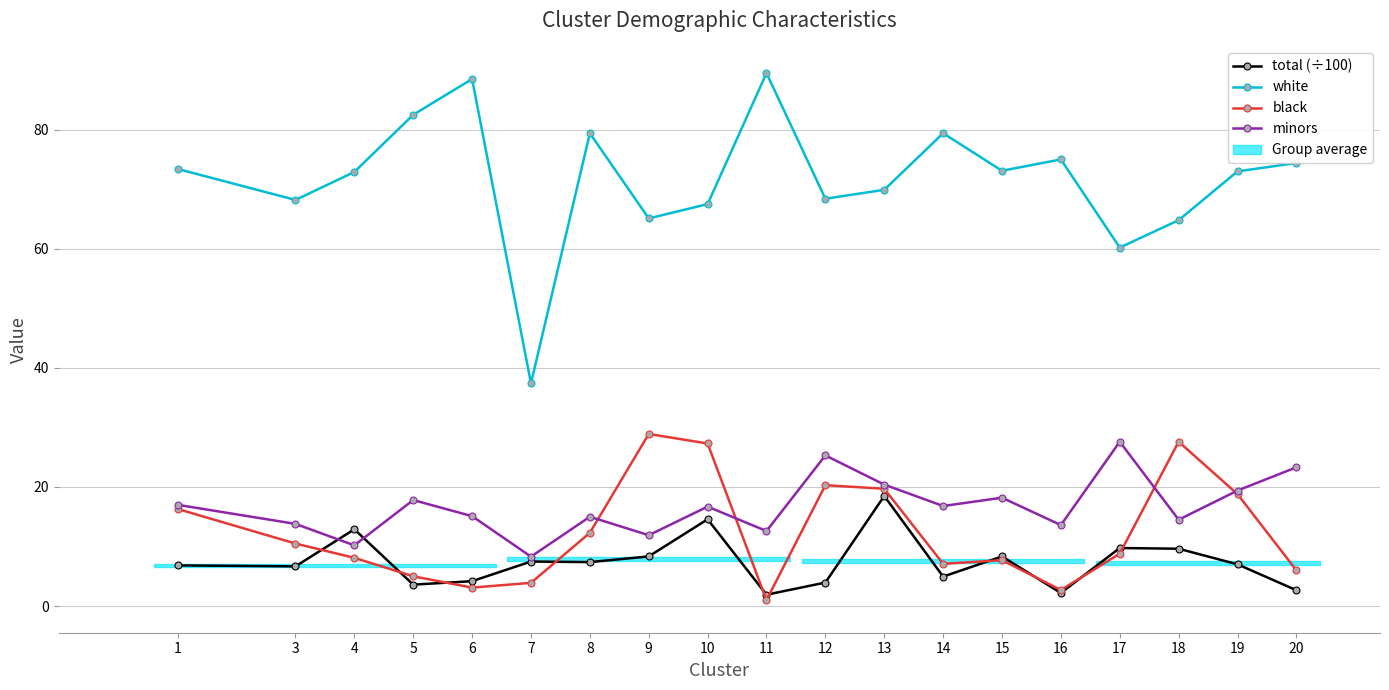

At which category is the sum across all series the highest?

13